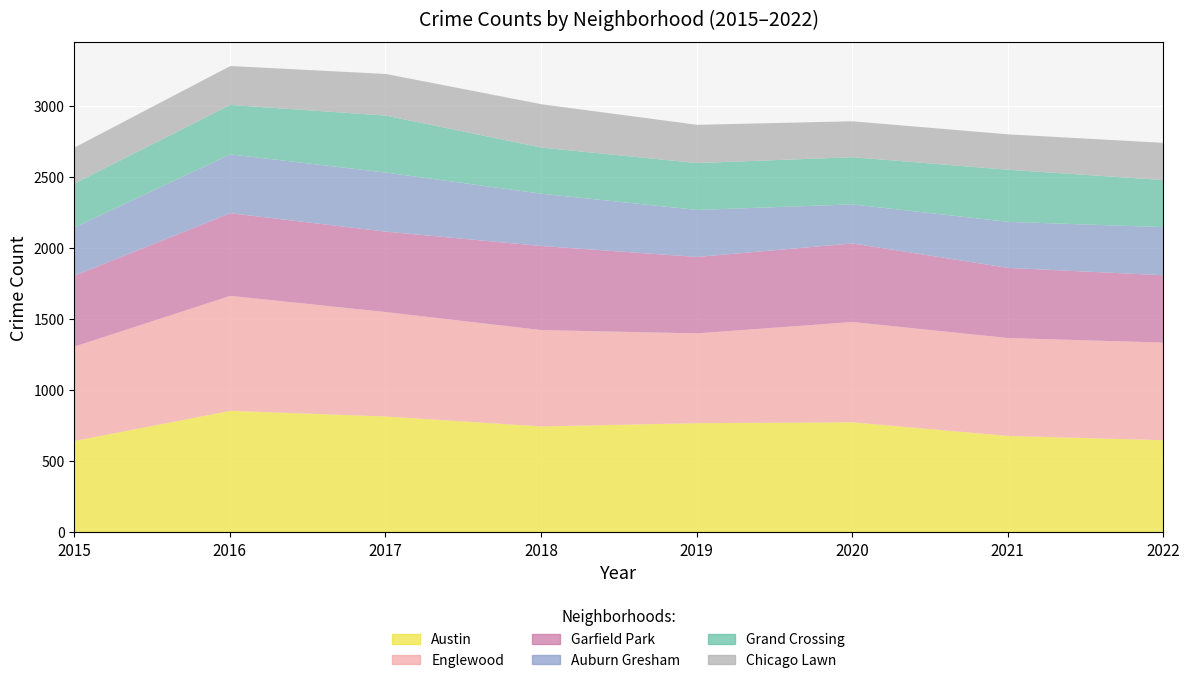

Where does the Austin series first go above 772?

2016